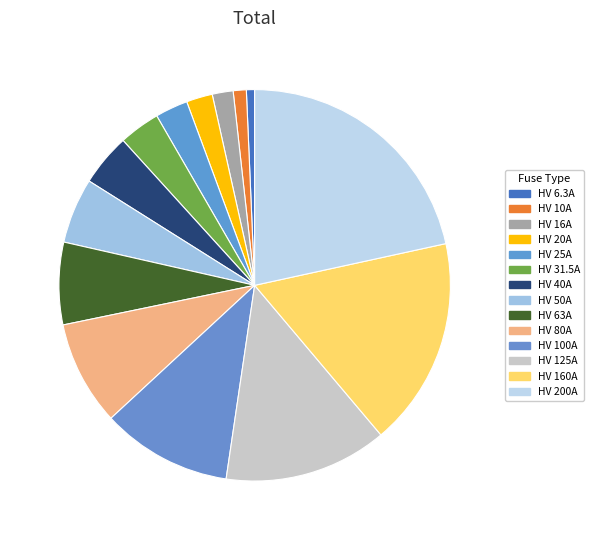

To the nearest percent, what is the combined percentage of HV 100A and HV 6.3A?

11%